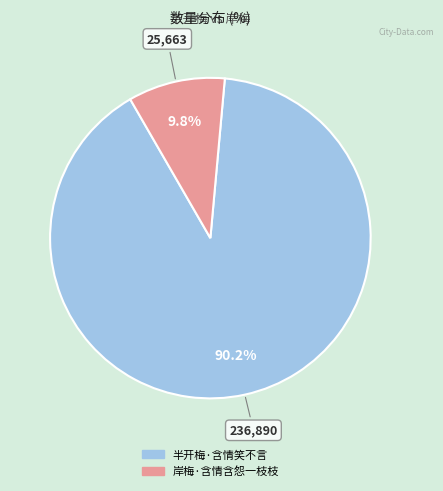

Which has a higher value, 岸梅·含情含怨一枝枝 or 半开梅·含情笑不言?

半开梅·含情笑不言